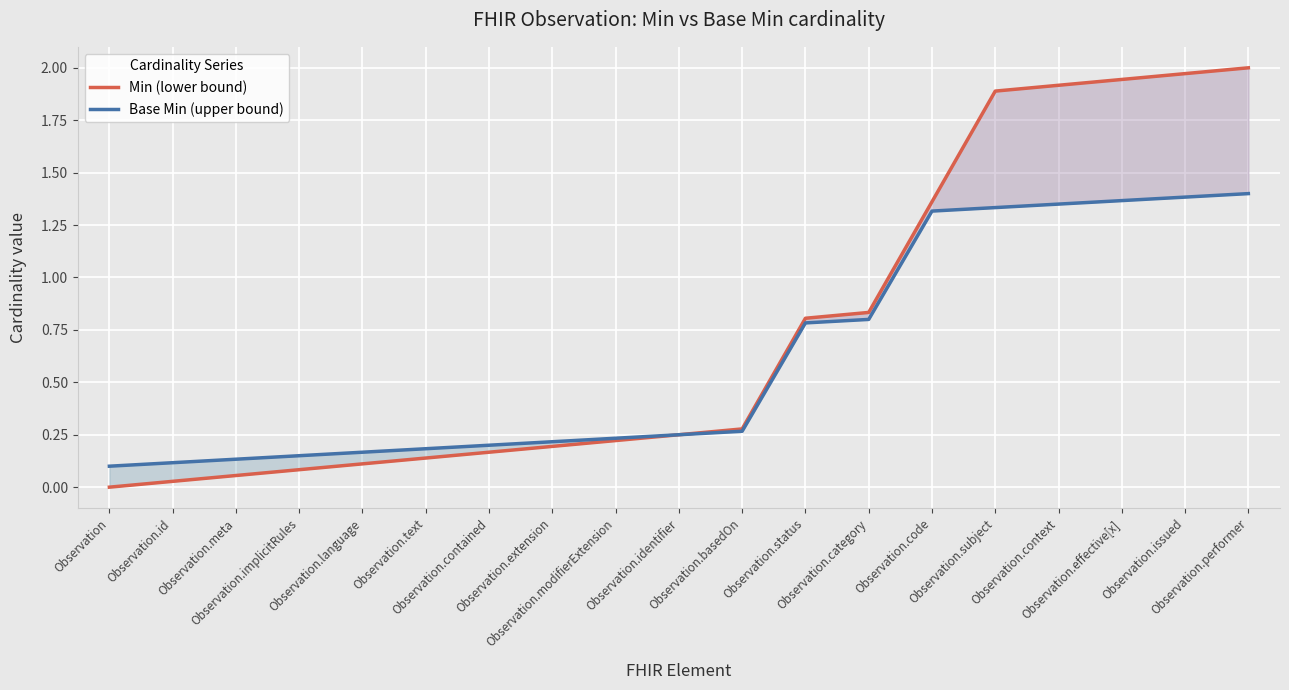

Reading right to left, what are all the values shown in this chart?

Min (lower bound): Observation.performer=2.0	Observation.issued=2.0	Observation.effective[x]=1.9	Observation.context=1.9	Observation.subject=1.9	Observation.code=1.4	Observation.category=0.8	Observation.status=0.8	Observation.basedOn=0.3	Observation.identifier=0.2	Observation.modifierExtension=0.2	Observation.extension=0.2	Observation.contained=0.2	Observation.text=0.1	Observation.language=0.1	Observation.implicitRules=0.1	Observation.meta=0.1	Observation.id=0.0	Observation=0.0
Base Min (upper bound): Observation.performer=1.4	Observation.issued=1.4	Observation.effective[x]=1.4	Observation.context=1.4	Observation.subject=1.3	Observation.code=1.3	Observation.category=0.8	Observation.status=0.8	Observation.basedOn=0.3	Observation.identifier=0.2	Observation.modifierExtension=0.2	Observation.extension=0.2	Observation.contained=0.2	Observation.text=0.2	Observation.language=0.2	Observation.implicitRules=0.2	Observation.meta=0.1	Observation.id=0.1	Observation=0.1